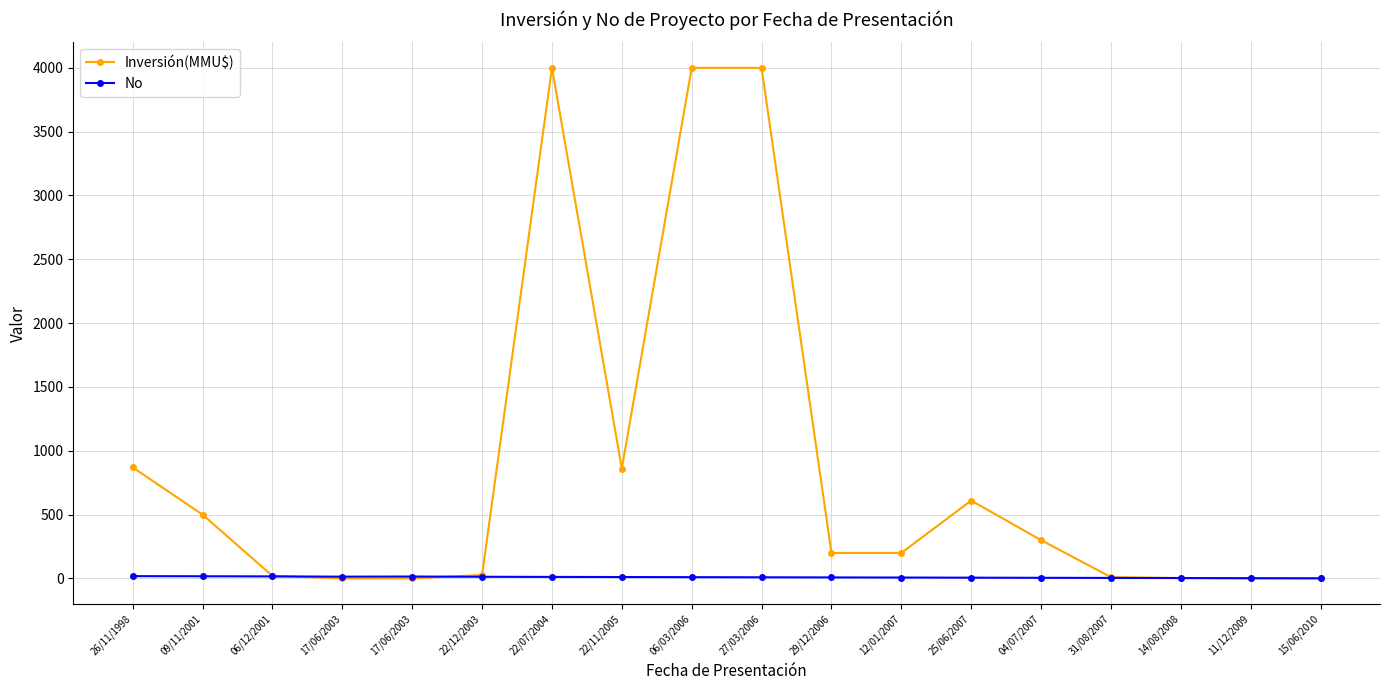

At 09/11/2001, list the series in order from smallest to largest.

No, Inversión(MMU$)